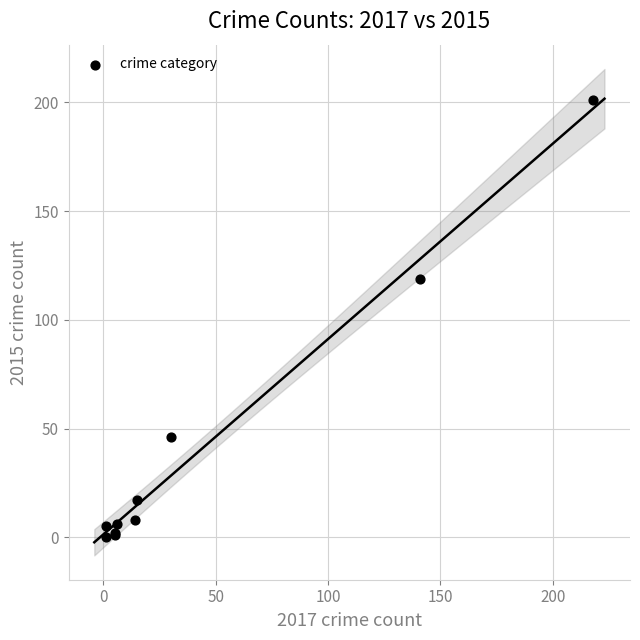

What Y value in the scatter plot is closest to 100?

119